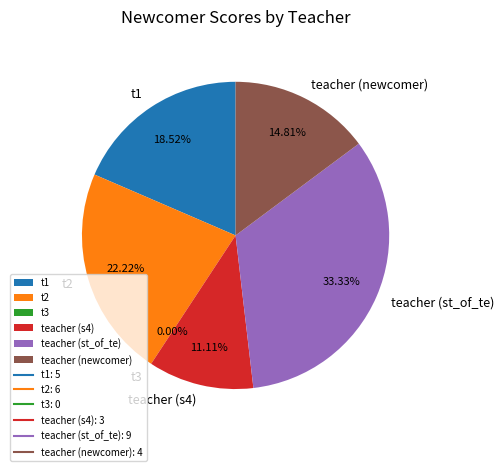

What percentage is the teacher slice, to the nearest percent?

33%